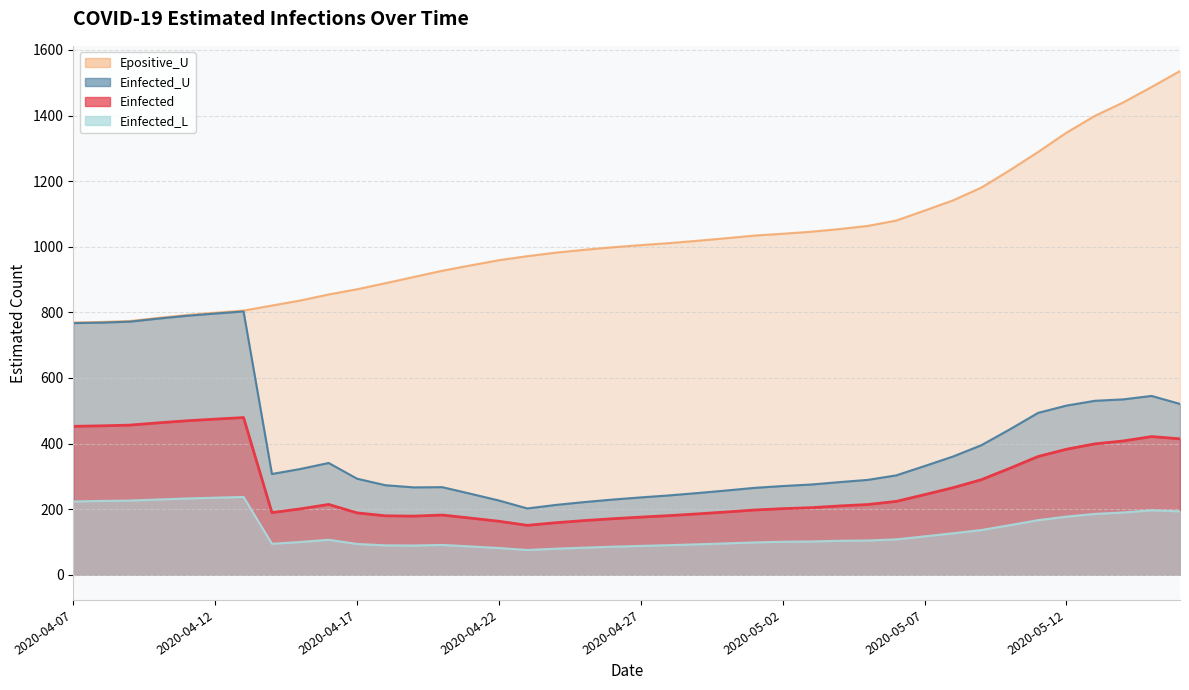

What are all the series names shown in the legend?

Einfected, Einfected_U, Einfected_L, Epositive_U